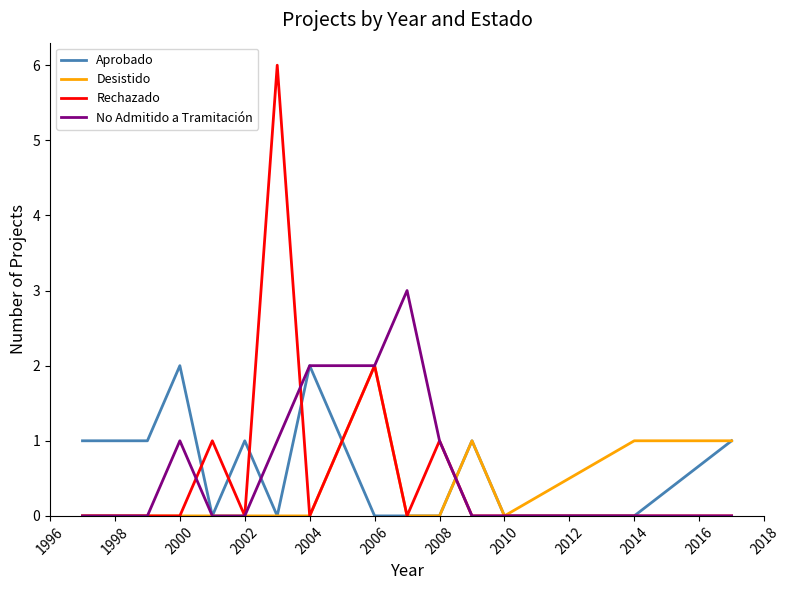

What is the maximum value for Rechazado?

6